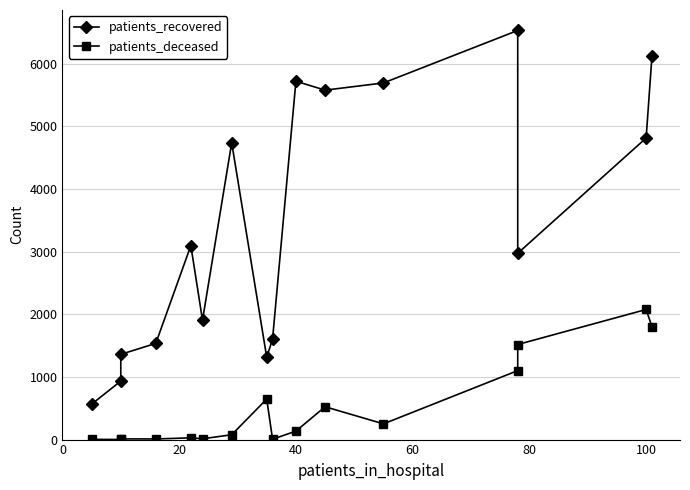

Does the chart display data point markers on the line(s)?

Yes